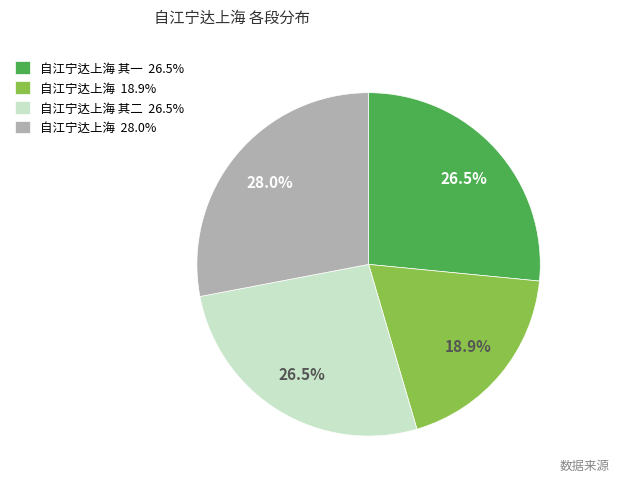

To the nearest percent, what is the average slice percentage?

25%